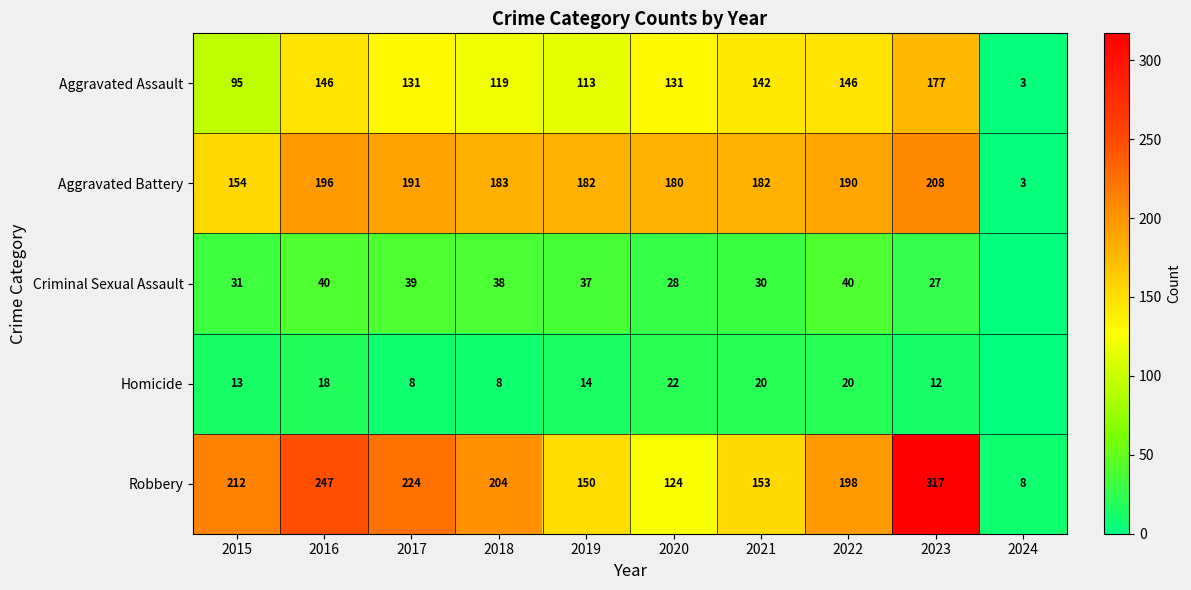

At which category does the chart reach its minimum across all series?

2024